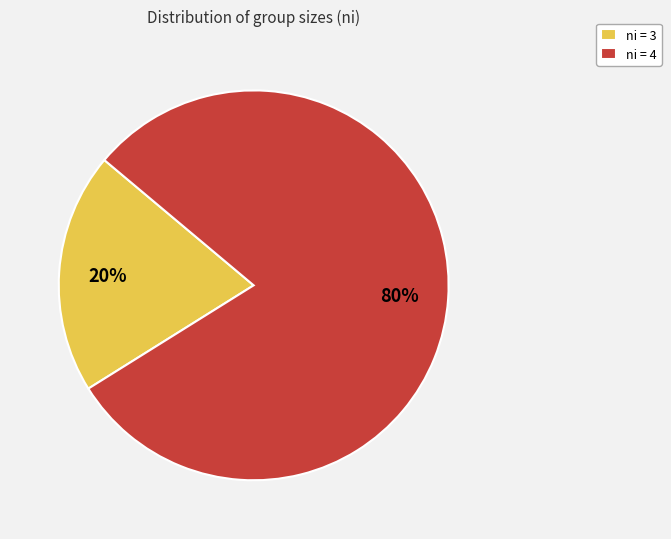

What is the smallest slice in the pie chart?

ni = 3